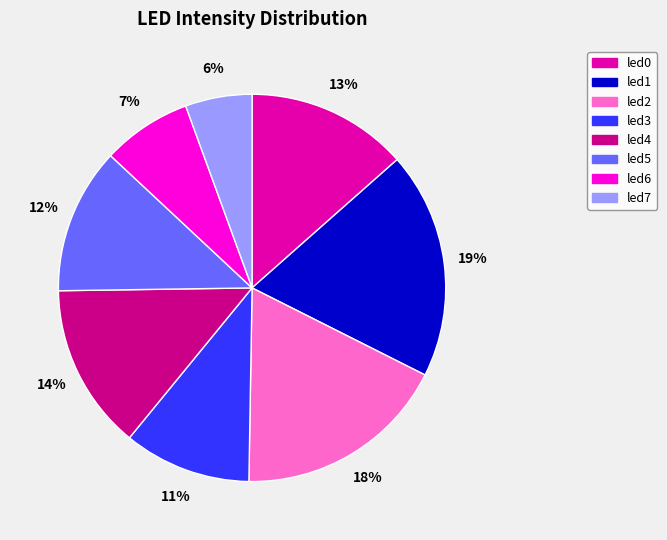

How many segments does this pie chart have?

8